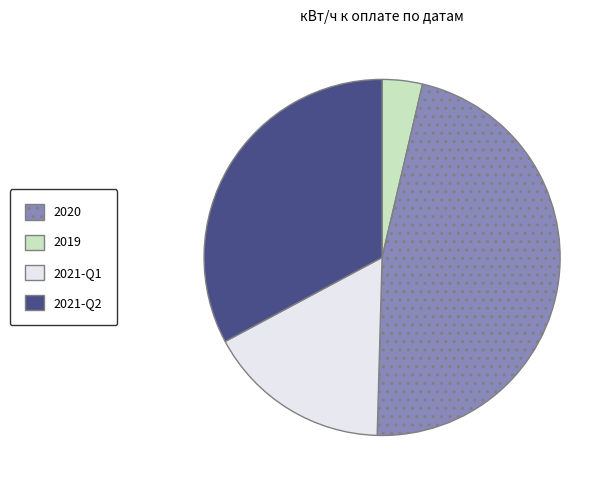

Is there a majority slice in this chart?

No